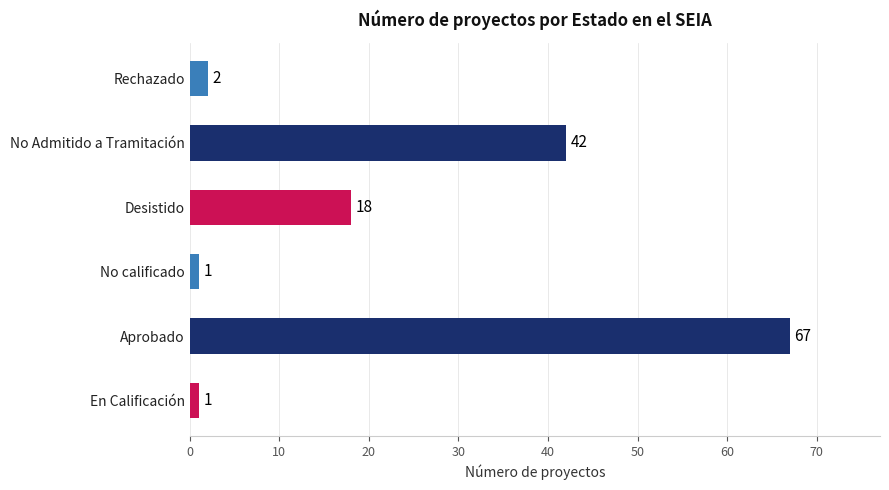

What is the change in value from Aprobado to Desistido?

-49